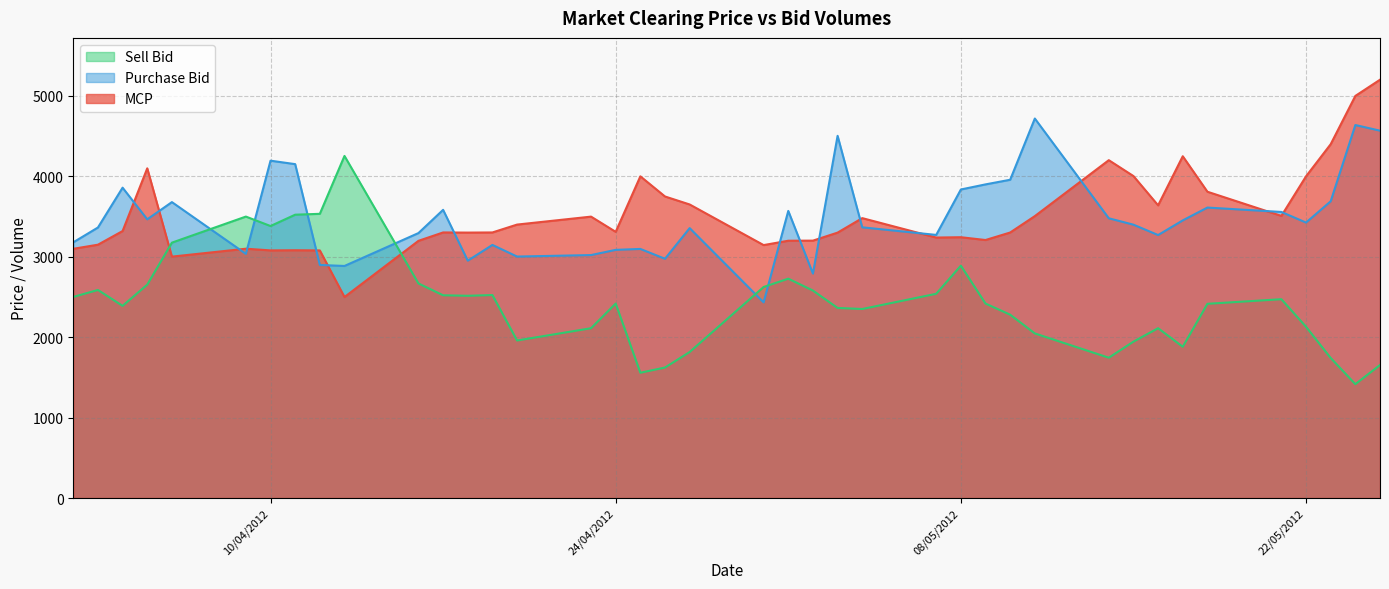

At which category does Purchase Bid reach its first local valley?

05/04/2012